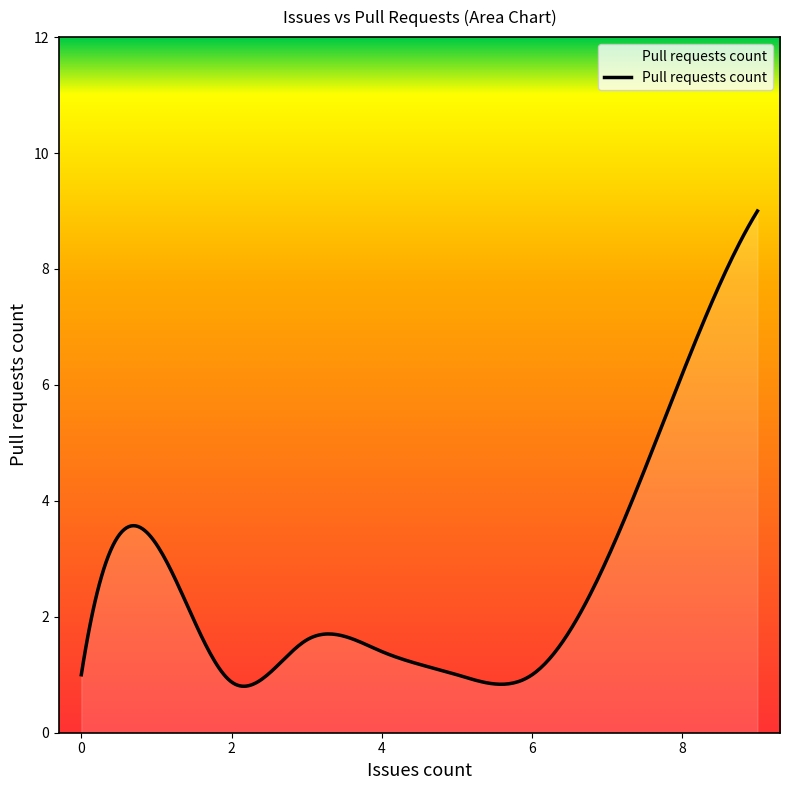

Where is the first local minimum?

2